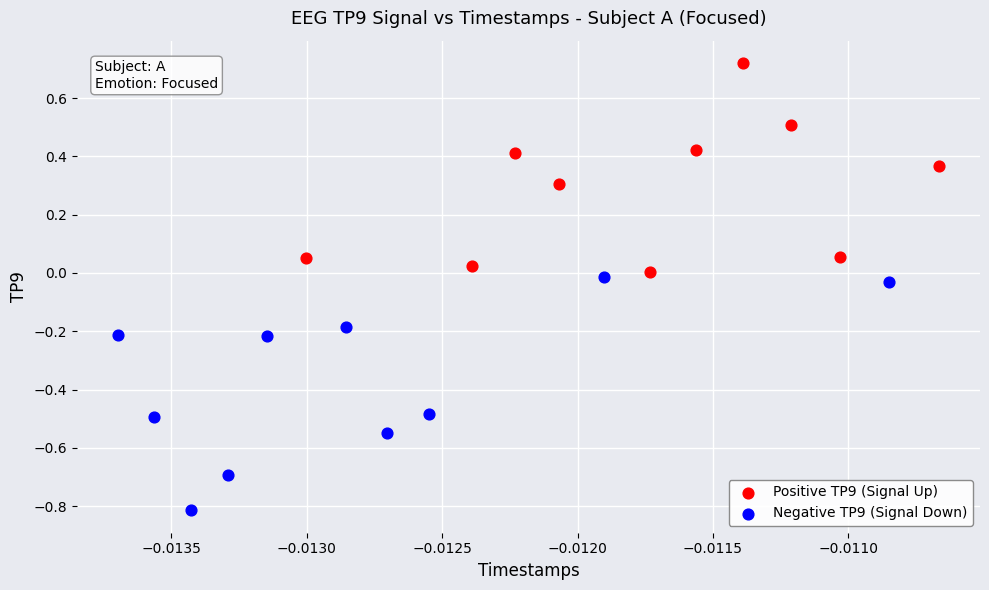

Which series reaches the maximum Y coordinate?

Positive TP9 (Signal Up)